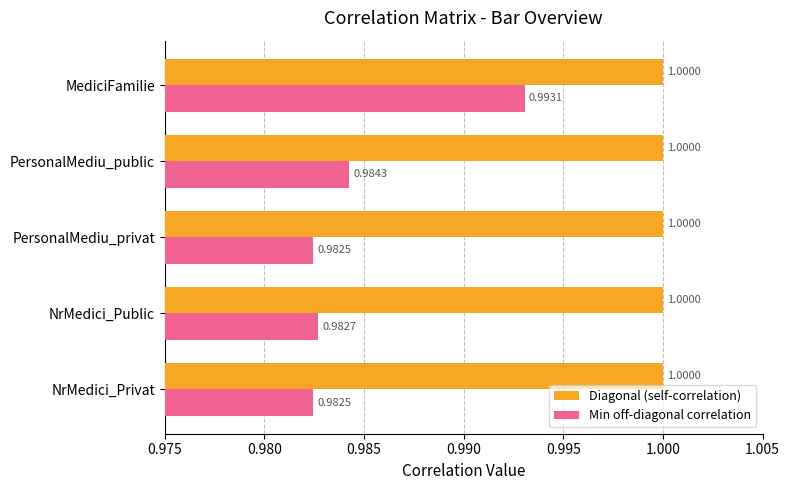

List the series in order of their overall mean, highest first.

Diagonal (self-correlation), Min off-diagonal correlation